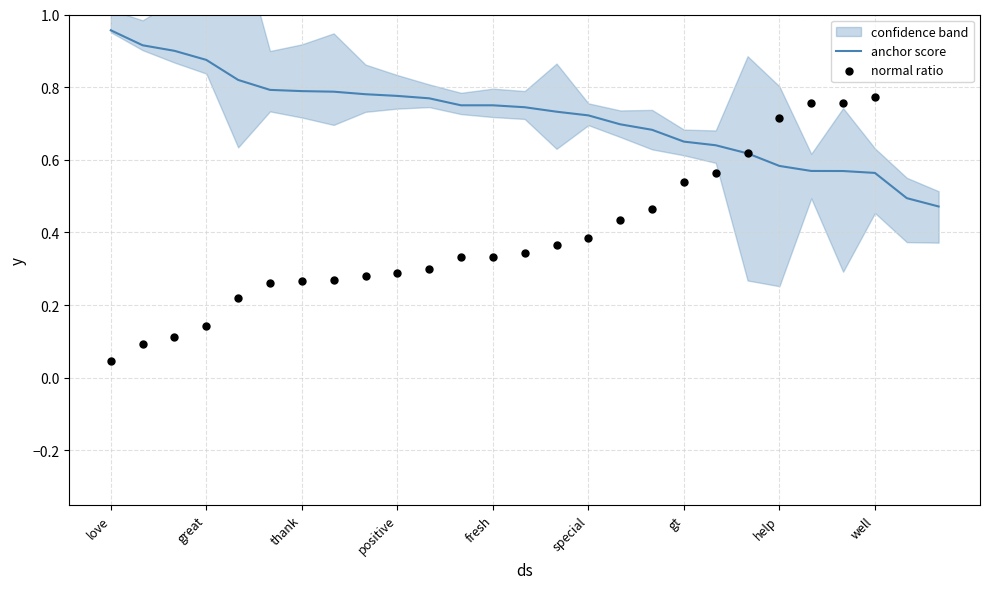

Which series has the widest spread of Y values?

normal ratio